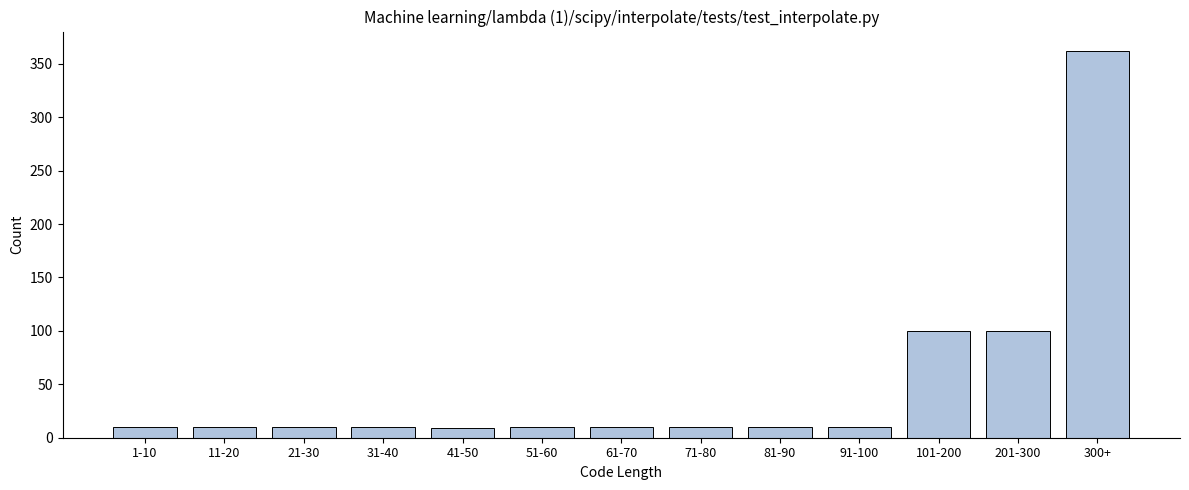

Approximately how many times larger is the value at 41-50 compared to 51-60?

0.9